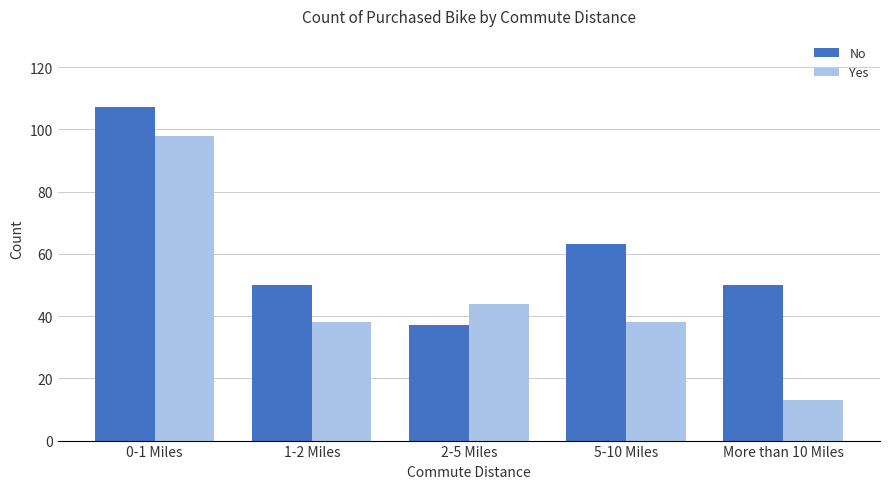

Is it true that Yes equals 38 at 5-10 Miles?

True